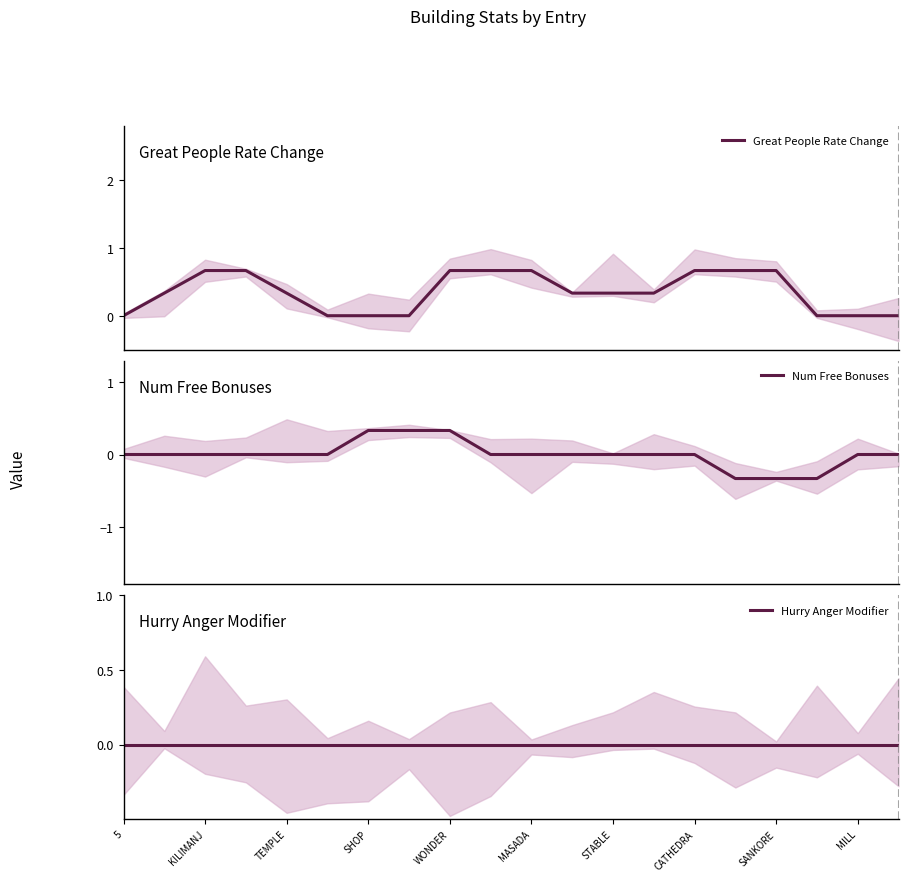

True or false: Hurry Anger Modifier and Great People Rate Change intersect in this chart.

False